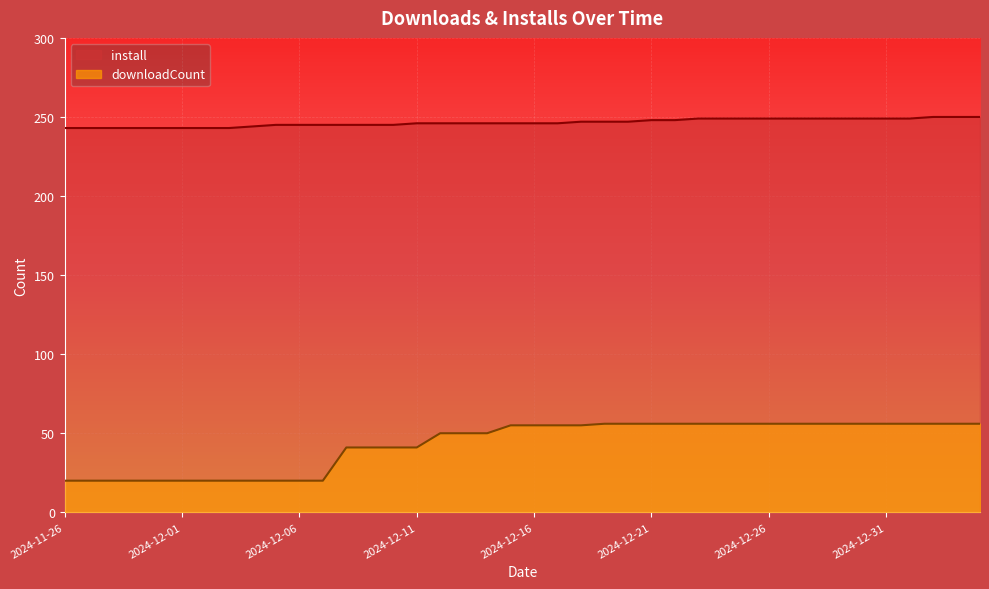

Rank the series at 2024-12-17 from lowest to highest value.

downloadCount, install